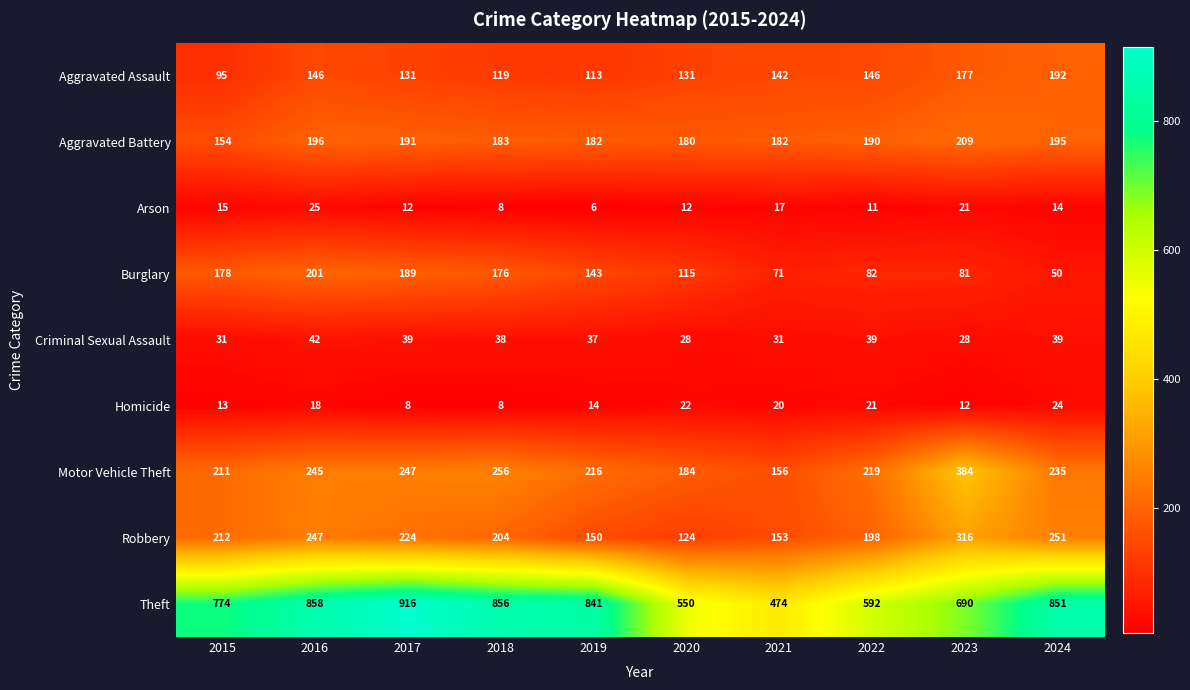

What is the total value across all series at 2015?

1683